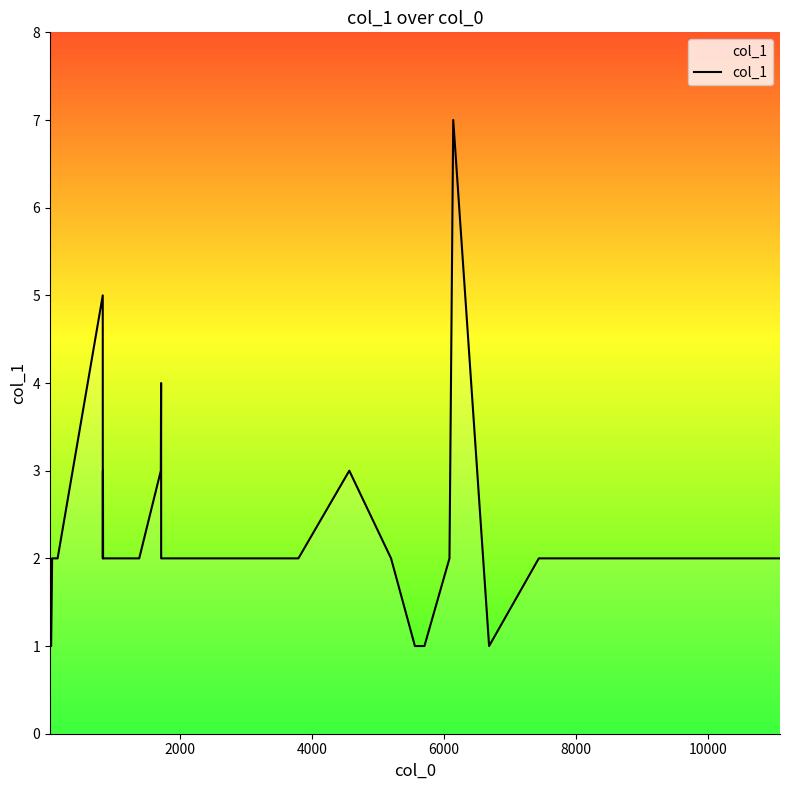

What is the maximum value shown in the chart?

7